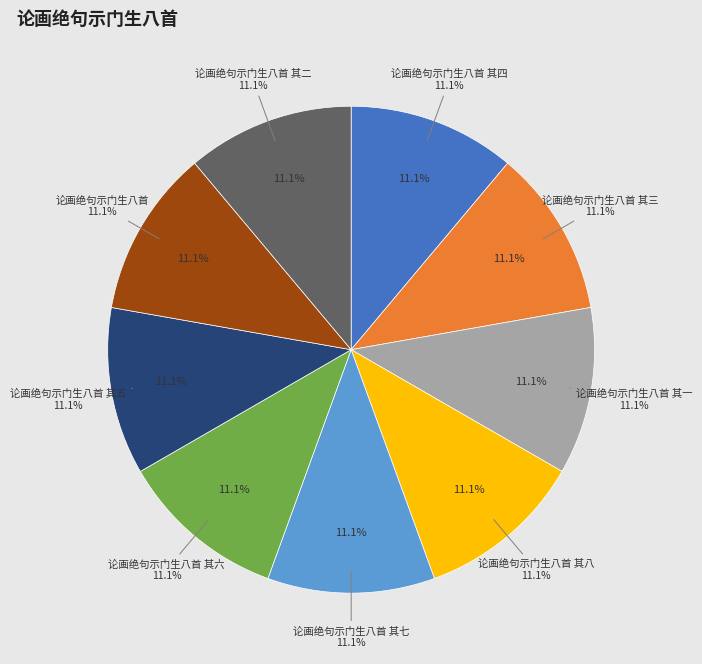

Which slice is the largest?

论画绝句示门生八首